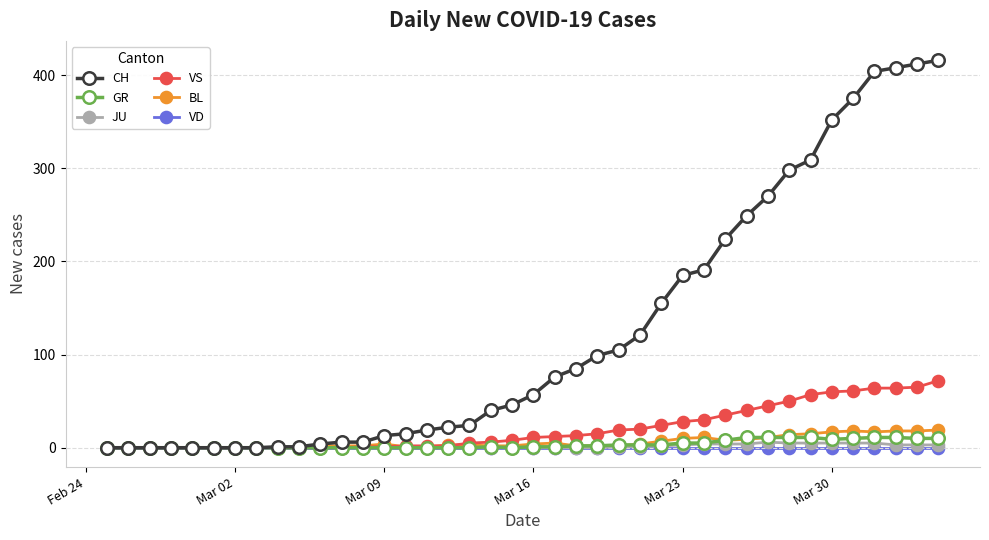

How many series are shown in this chart?

6